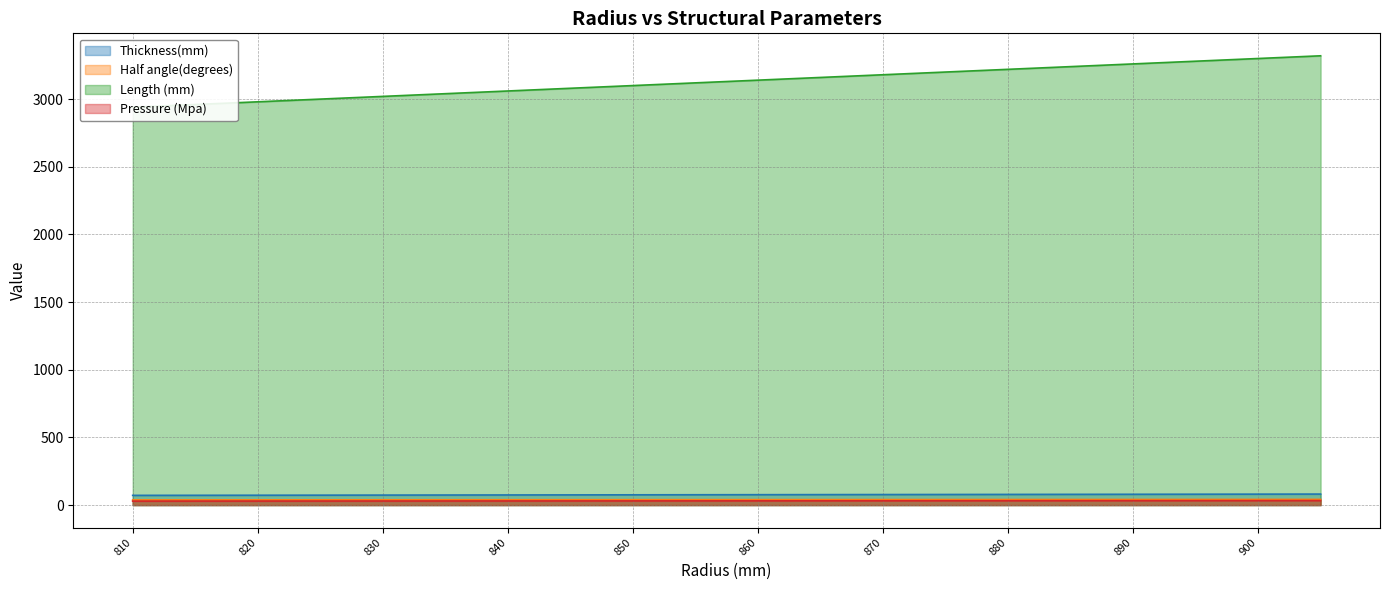

True or false: Thickness(mm) and Half angle(degrees) cross at least once.

False